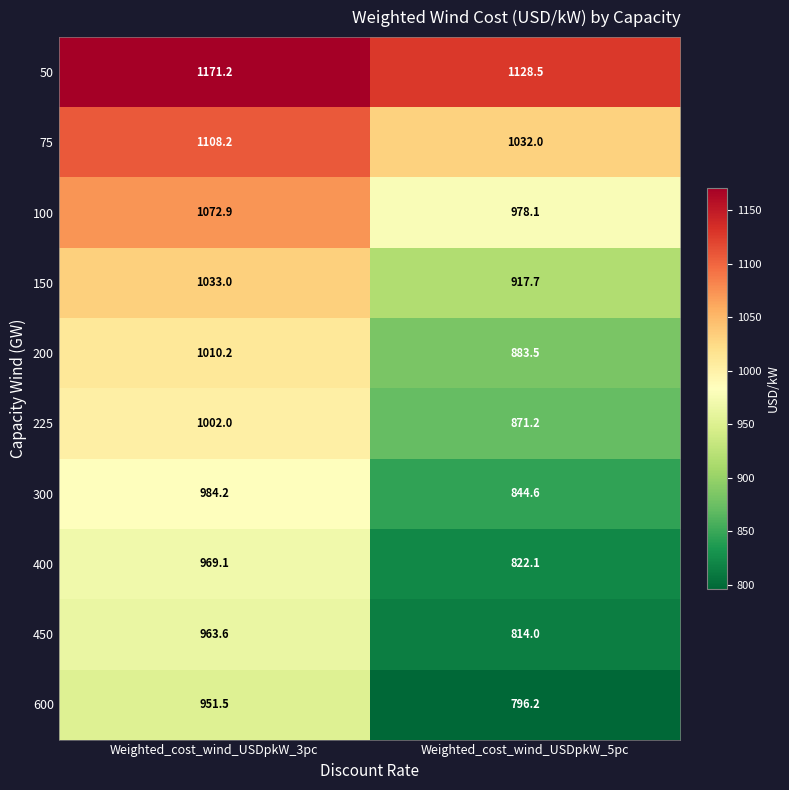

Reading left to right, transcribe all the data shown in this chart.

50: 1171.2	1128.5
75: 1108.2	1032.0
100: 1072.9	978.1
150: 1033.0	917.7
200: 1010.2	883.5
225: 1002.0	871.2
300: 984.2	844.6
400: 969.1	822.1
450: 963.6	814.0
600: 951.5	796.2